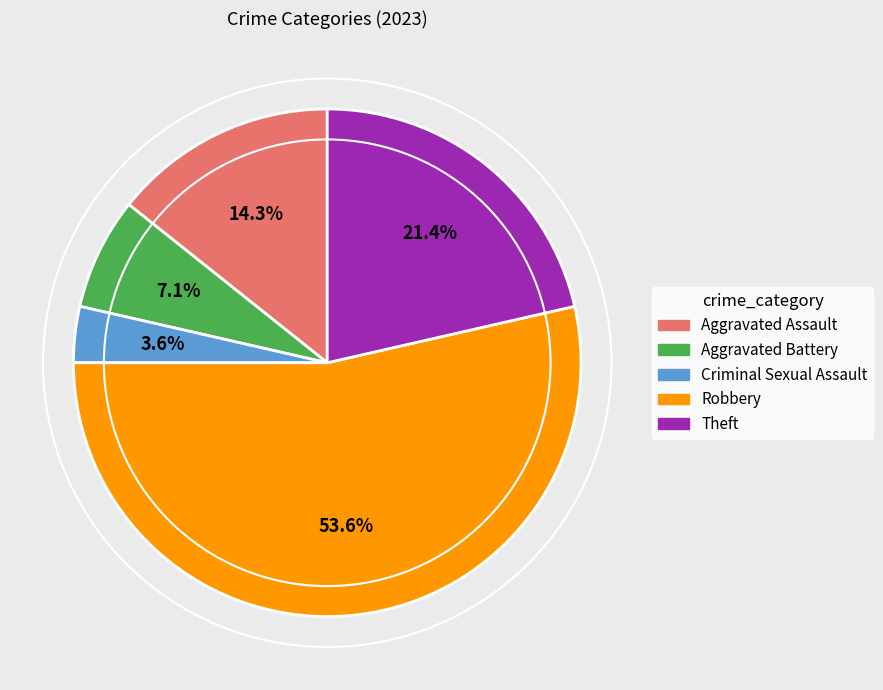

What is the largest slice in the pie chart?

Robbery